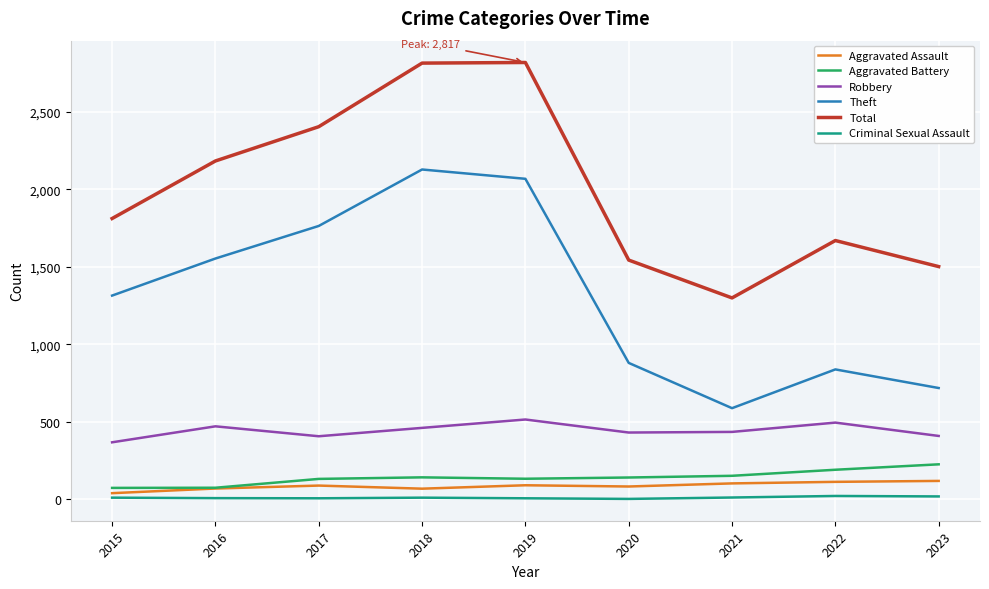

Is the value of Criminal Sexual Assault at 2020 greater than the value of Total at 2022?

No